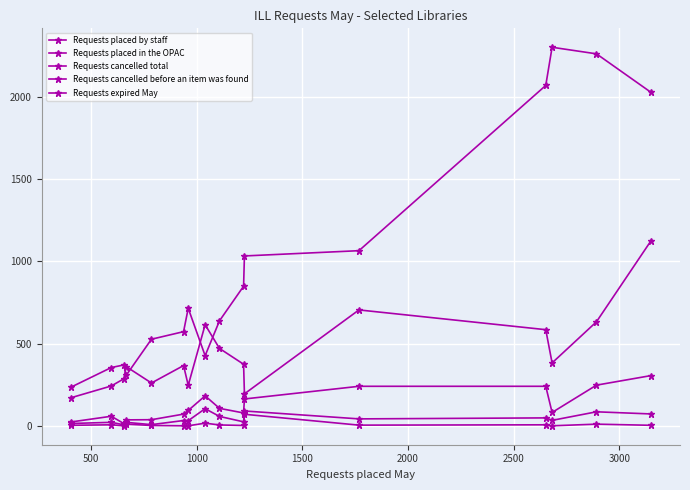

Is this an area chart (filled region under the line)?

No